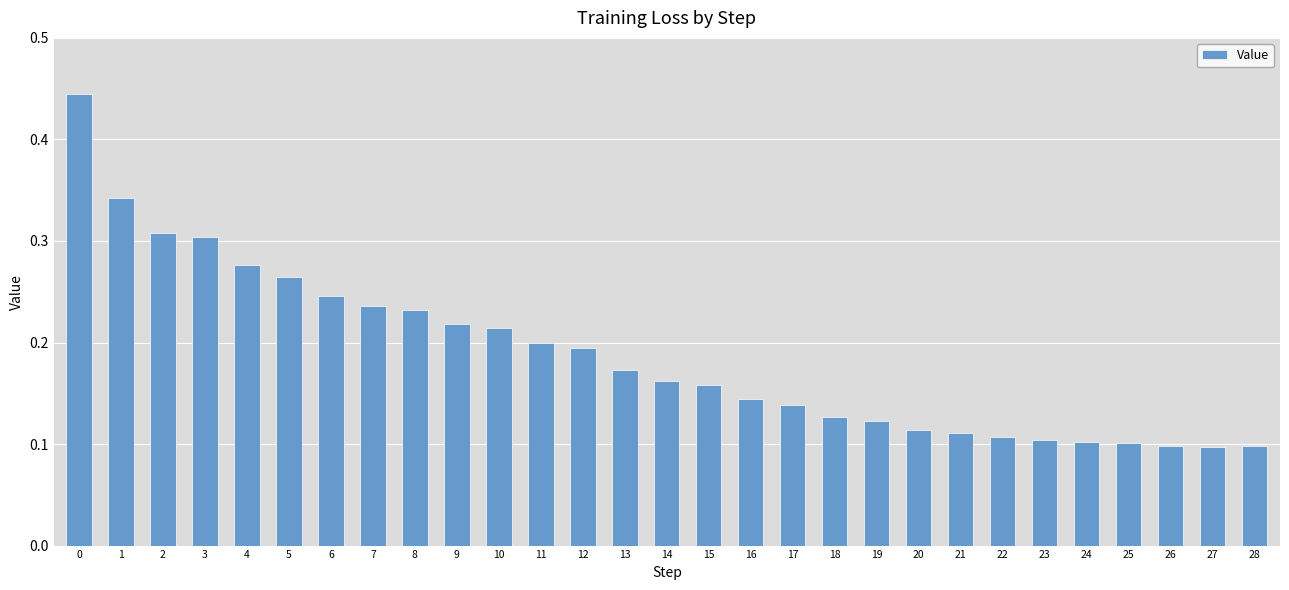

Count the values in the range 0 to 1.

29